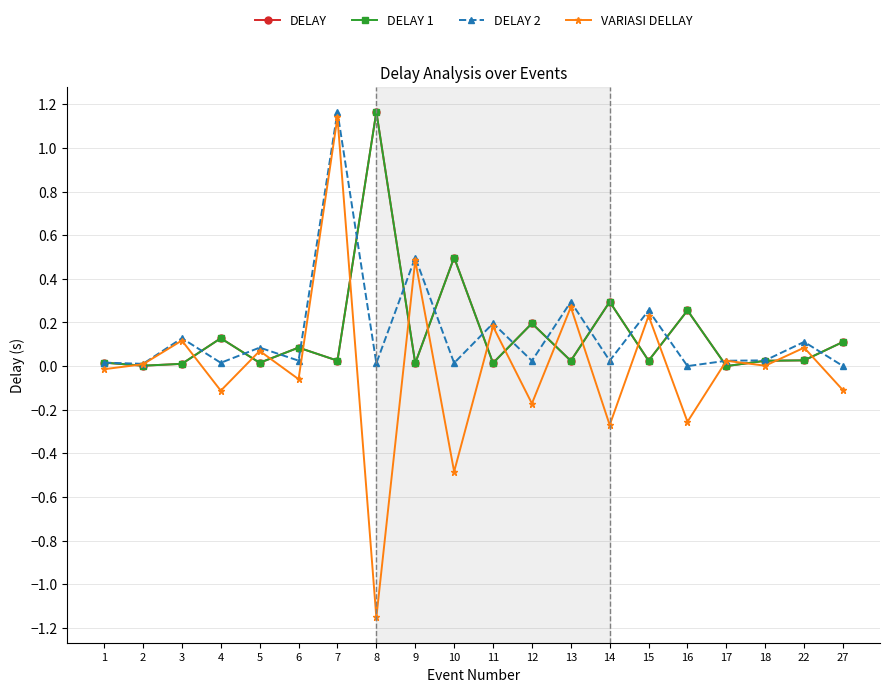

How many times do VARIASI DELLAY and DELAY 1 cross each other?

18